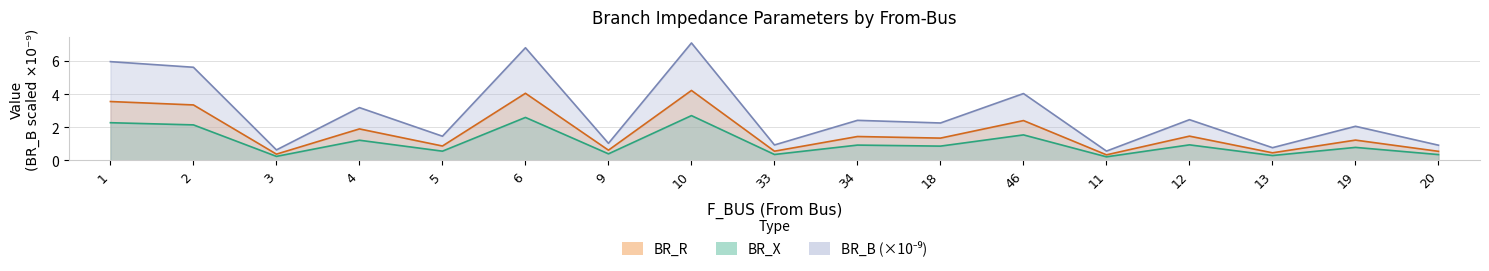

Rank the series at 3 from lowest to highest value.

BR_X, BR_R, BR_B